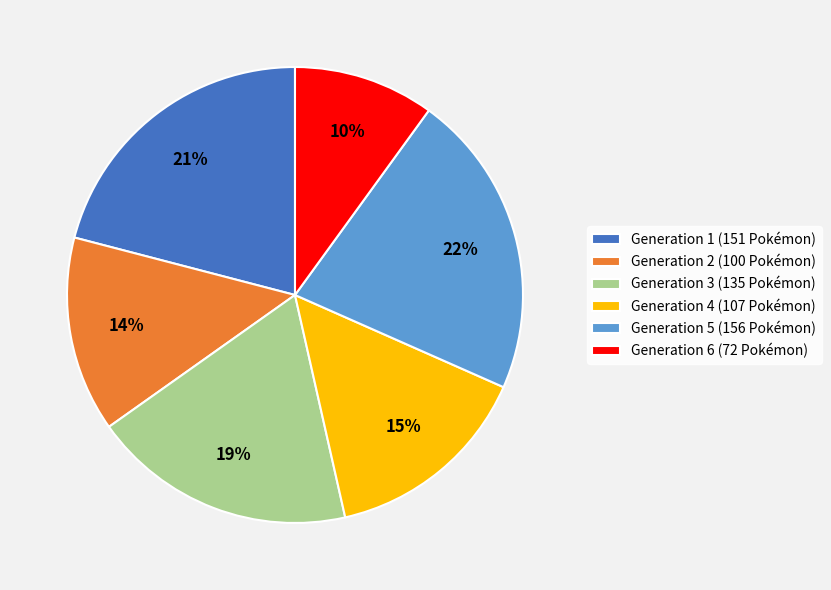

Does Generation 2 account for over 50% of the chart?

No